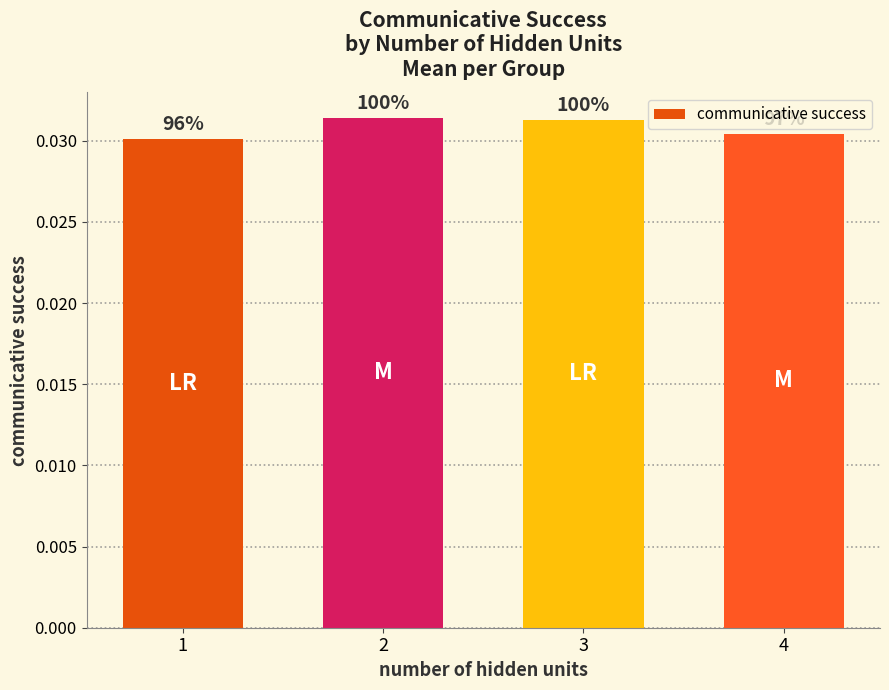

Are the bars horizontal?

No